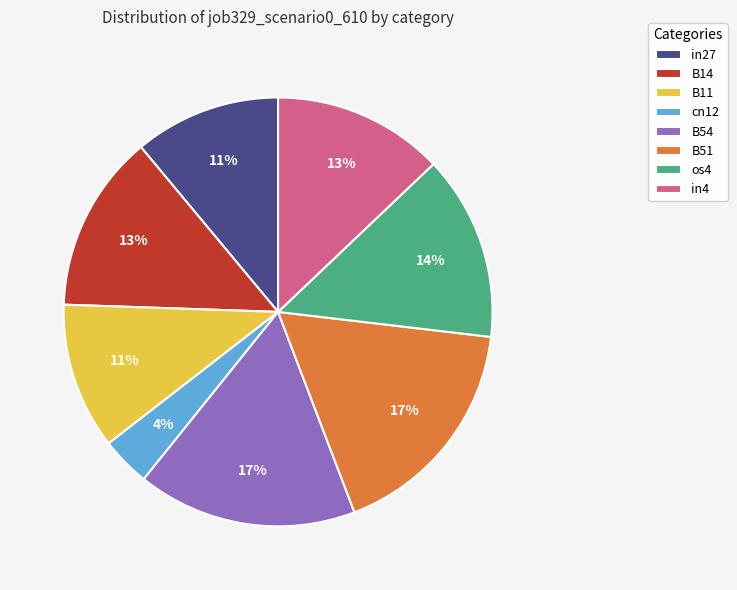

Is it true that in27 is 19% of the pie?

False